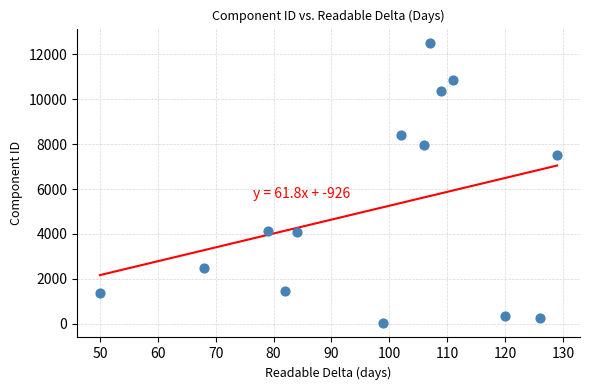

What is the range of Y values (max minus min)?

12508